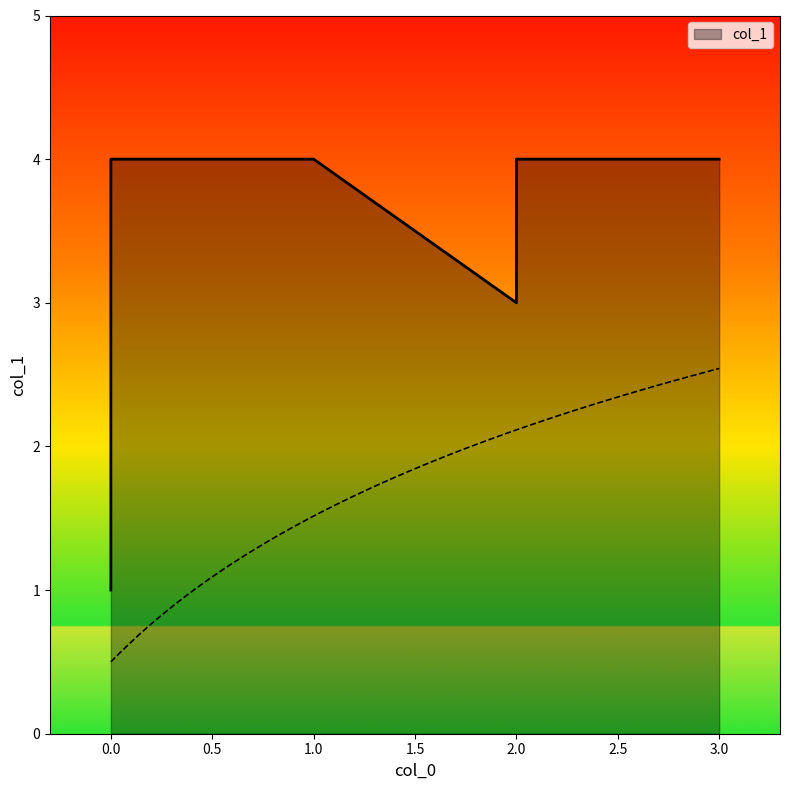

True or false: the data has more than 1 interior local peaks.

False